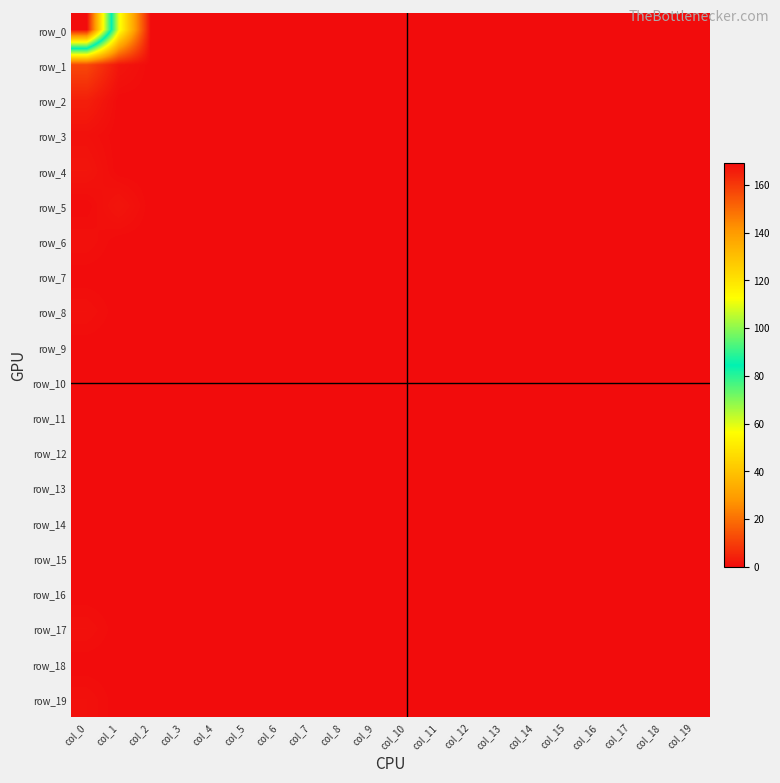

Which category has the highest value across all series?

col_0